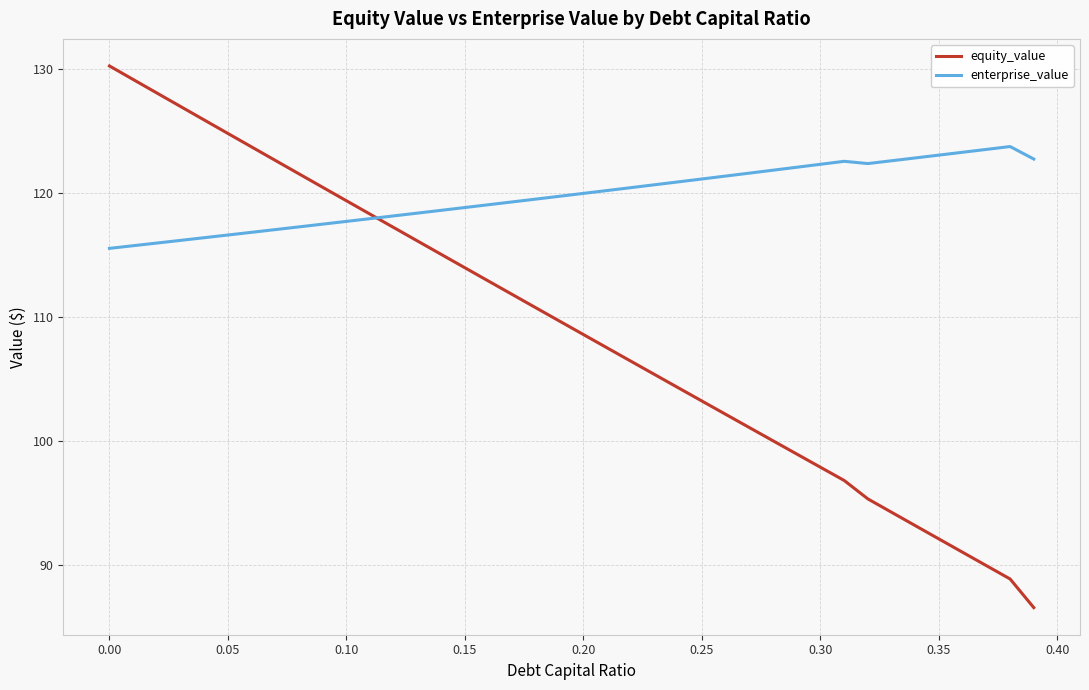

What is the minimum value for equity_value?

86.6